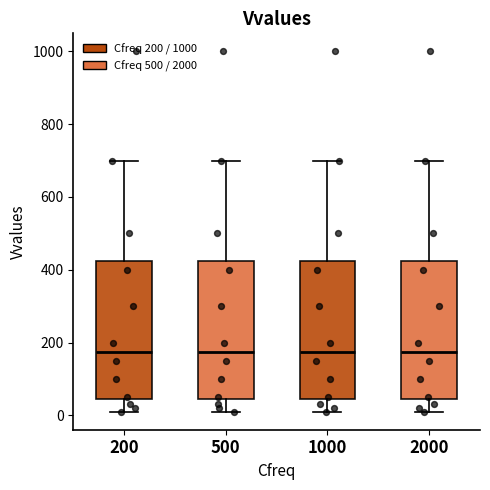

Reading left to right, read every box against the y-axis: the position of its median line, the range the box covers, and the ends of its whiskers. The values are not printed on the chart, so give them approximately, as read against the axis.

200: median 180, box 40 to 420, whiskers 20 to 700
500: median 180, box 40 to 420, whiskers 20 to 700
1000: median 180, box 40 to 420, whiskers 20 to 700
2000: median 180, box 40 to 420, whiskers 20 to 700